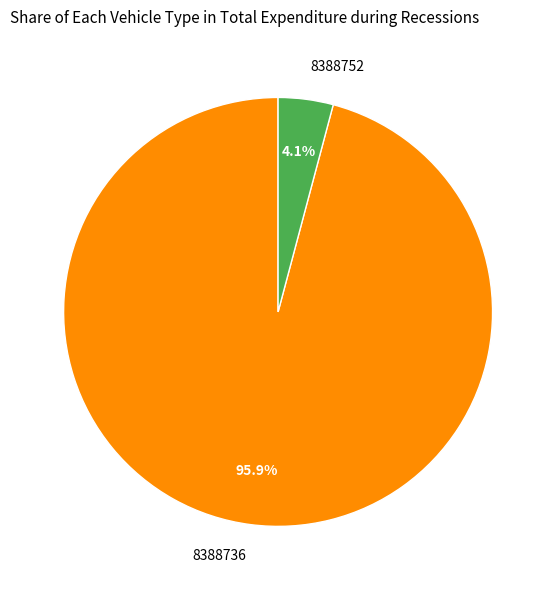

How many slices are in this pie chart?

2